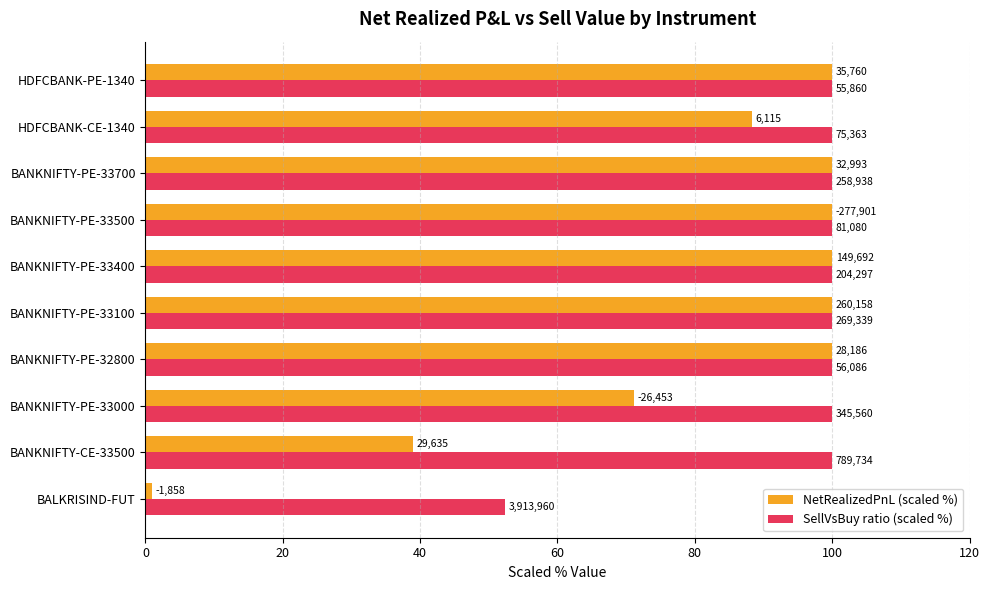

What are all the series names shown in the legend?

NetRealizedPnL (scaled %), SellVsBuy ratio (scaled %)